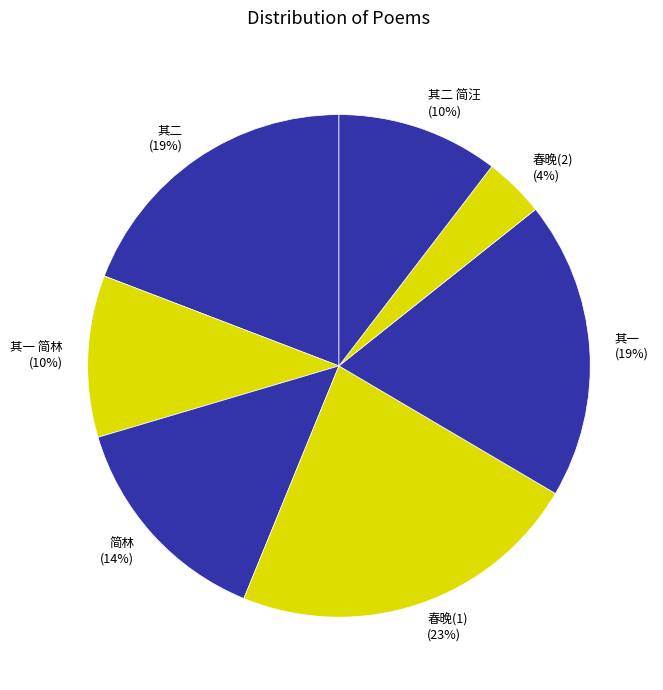

Is 其一 简林 (10%) the majority of the pie?

No